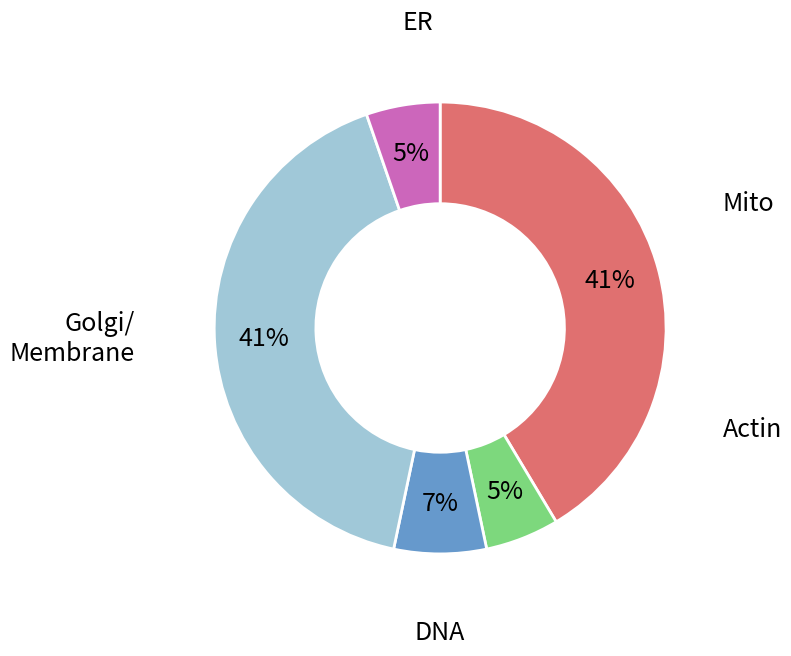

To the nearest percent, what is the average slice percentage?

20%